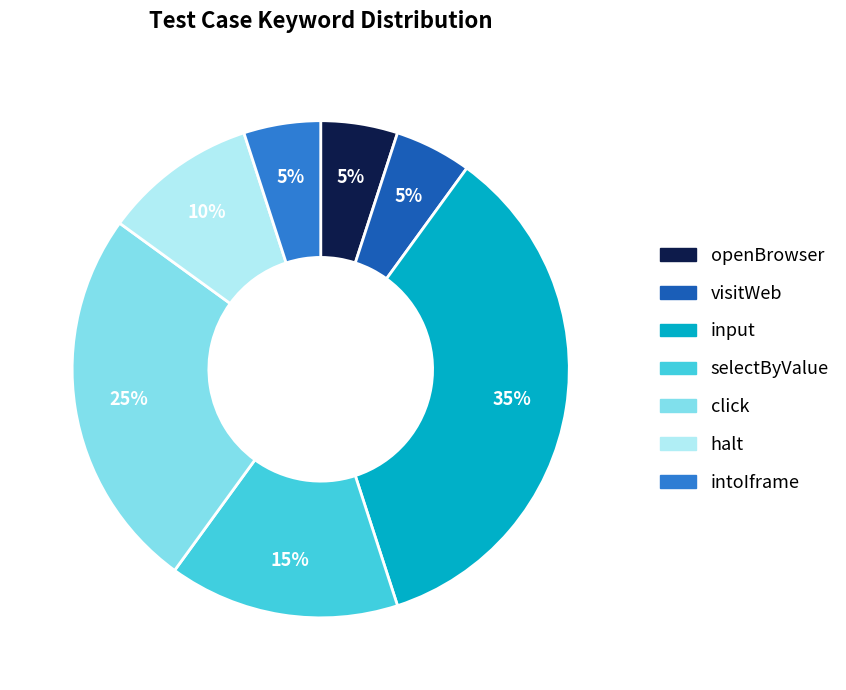

True or false: visitWeb accounts for 14% of the total.

False